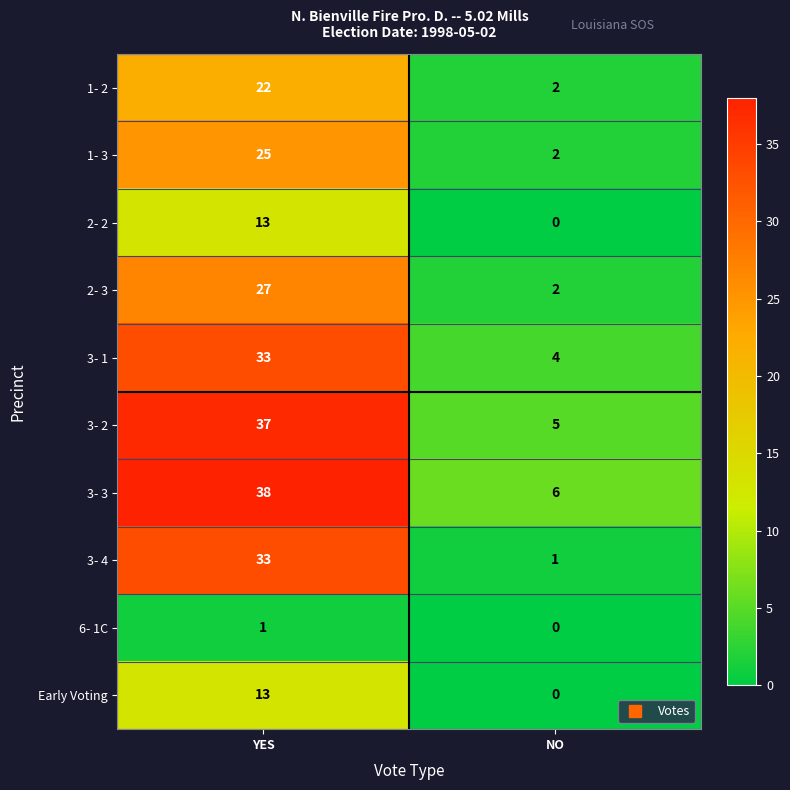

List the labels in order of 3- 1 value, largest first.

YES, NO